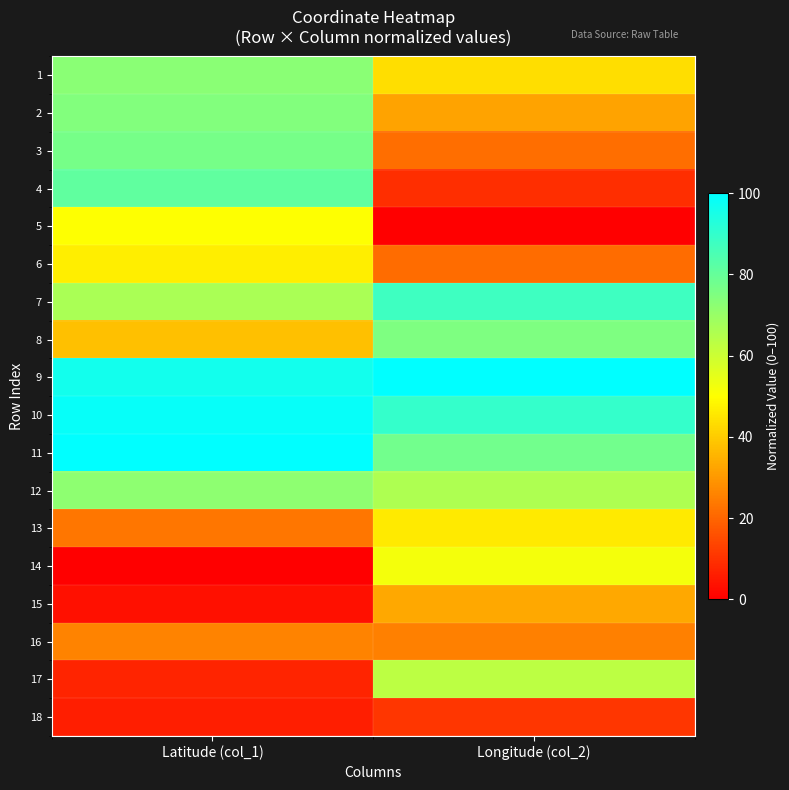

Reading left to right, transcribe all the data shown in this chart.

1: Latitude (col_1)=72.9	Longitude (col_2)=43.7
2: Latitude (col_1)=74.6	Longitude (col_2)=32.4
3: Latitude (col_1)=76.6	Longitude (col_2)=21.5
4: Latitude (col_1)=80.9	Longitude (col_2)=9.4
5: Latitude (col_1)=50.0	Longitude (col_2)=0.0
6: Latitude (col_1)=46.6	Longitude (col_2)=21.3
7: Latitude (col_1)=66.6	Longitude (col_2)=87.5
8: Latitude (col_1)=37.8	Longitude (col_2)=75.4
9: Latitude (col_1)=96.1	Longitude (col_2)=100.0
10: Latitude (col_1)=98.8	Longitude (col_2)=89.5
11: Latitude (col_1)=100.0	Longitude (col_2)=77.4
12: Latitude (col_1)=72.2	Longitude (col_2)=66.0
13: Latitude (col_1)=23.4	Longitude (col_2)=45.9
14: Latitude (col_1)=0.0	Longitude (col_2)=52.0
15: Latitude (col_1)=3.2	Longitude (col_2)=33.0
16: Latitude (col_1)=25.9	Longitude (col_2)=25.0
17: Latitude (col_1)=7.2	Longitude (col_2)=63.2
18: Latitude (col_1)=6.0	Longitude (col_2)=10.8